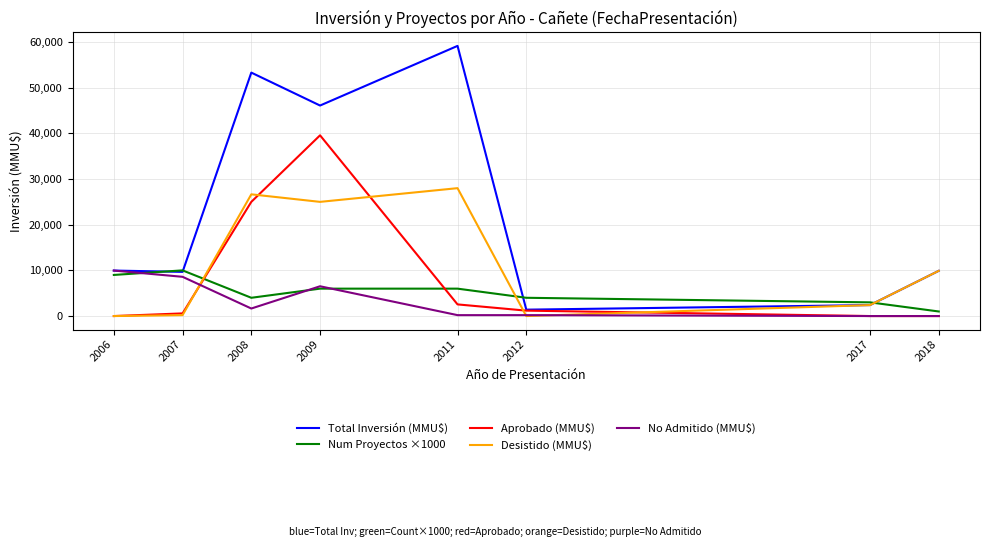

True or false: Num Proyectos ×1000 has a value of 4000 at 2008.

True